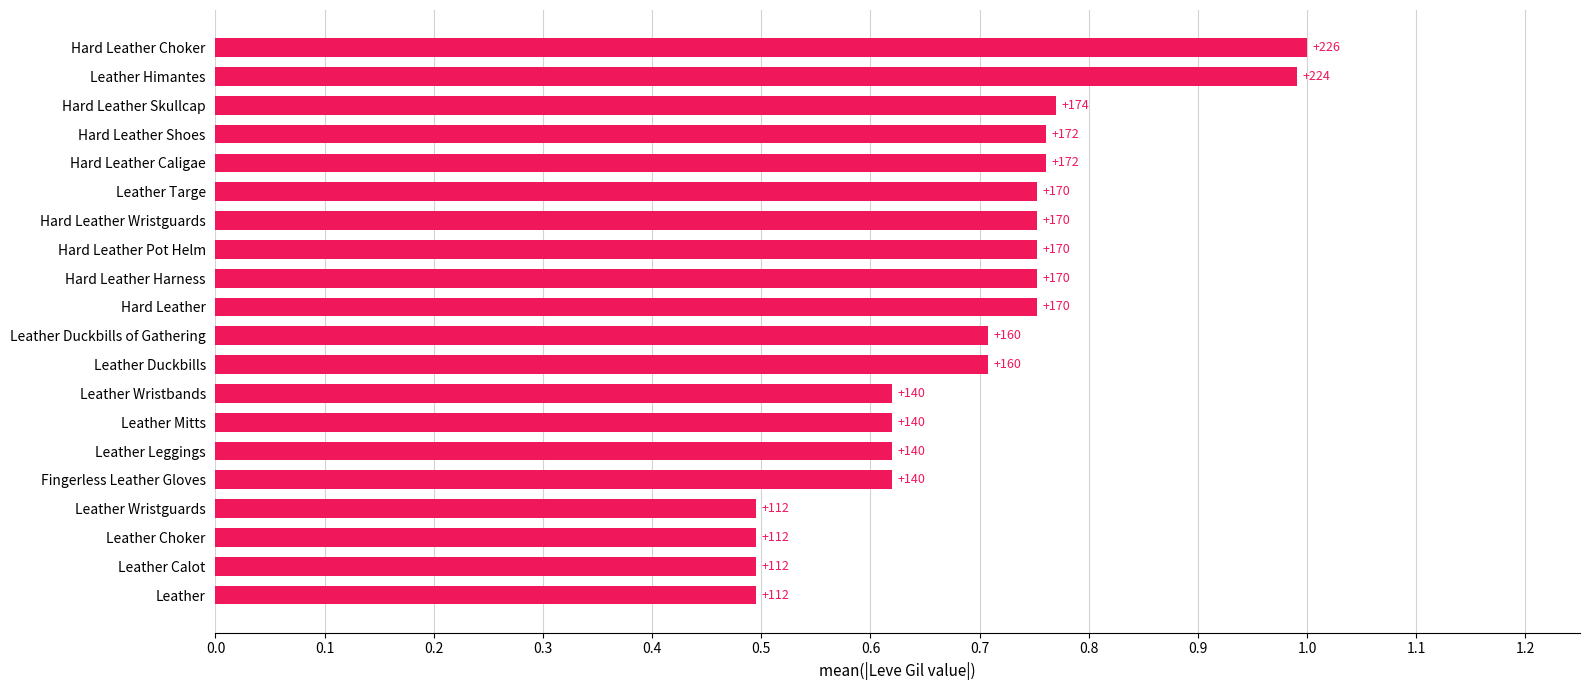

How many bars are there in total?

20